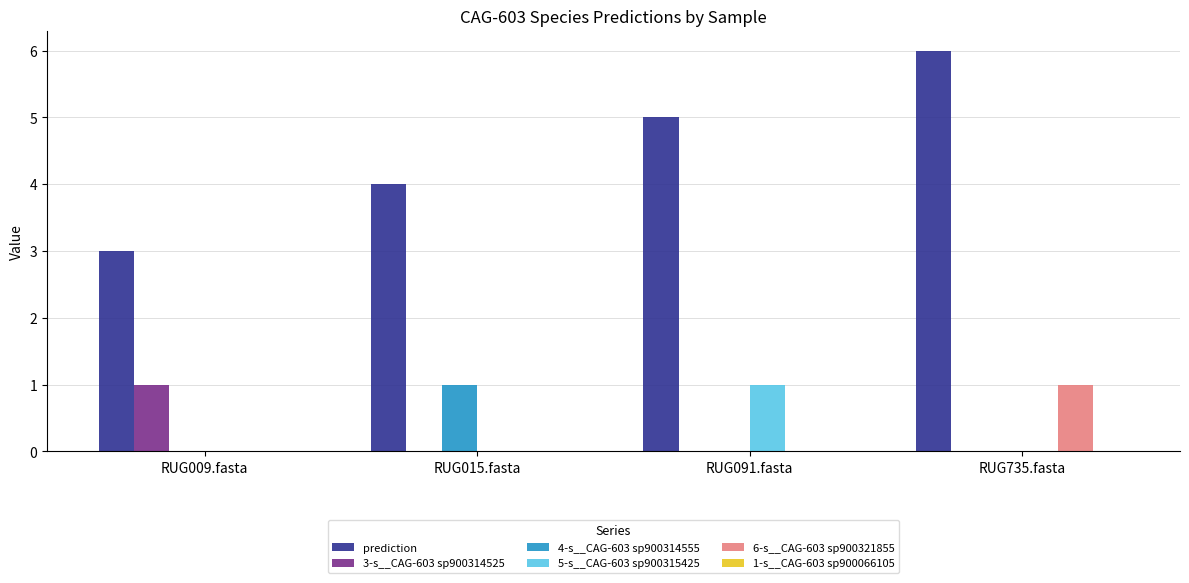

At which category is the sum across all series the highest?

RUG735.fasta